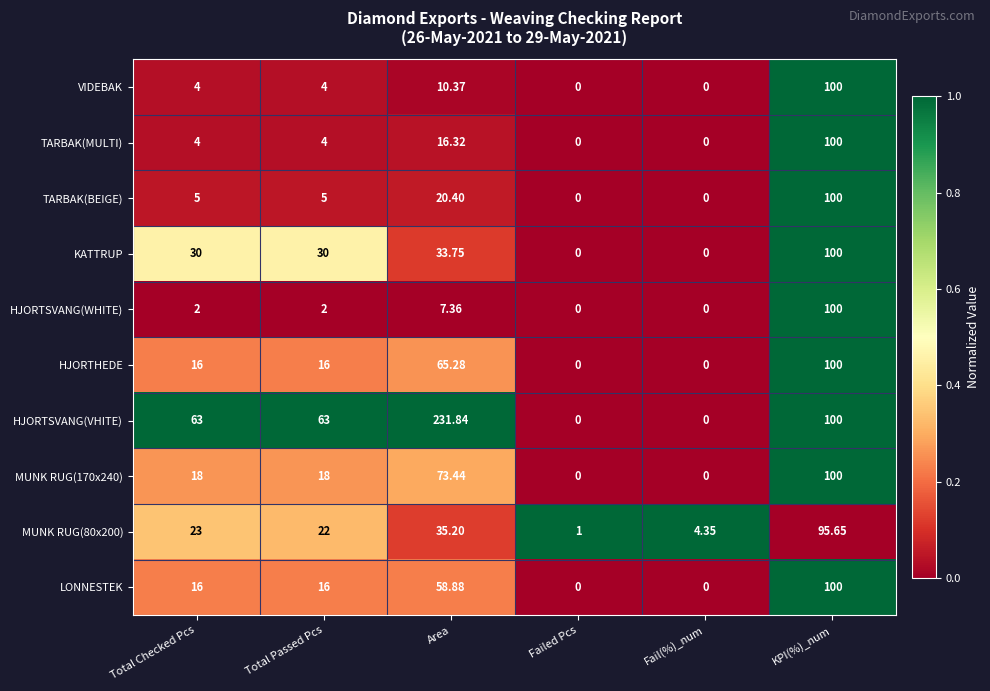

At which category is the sum across all series the highest?

KPI(%)_num